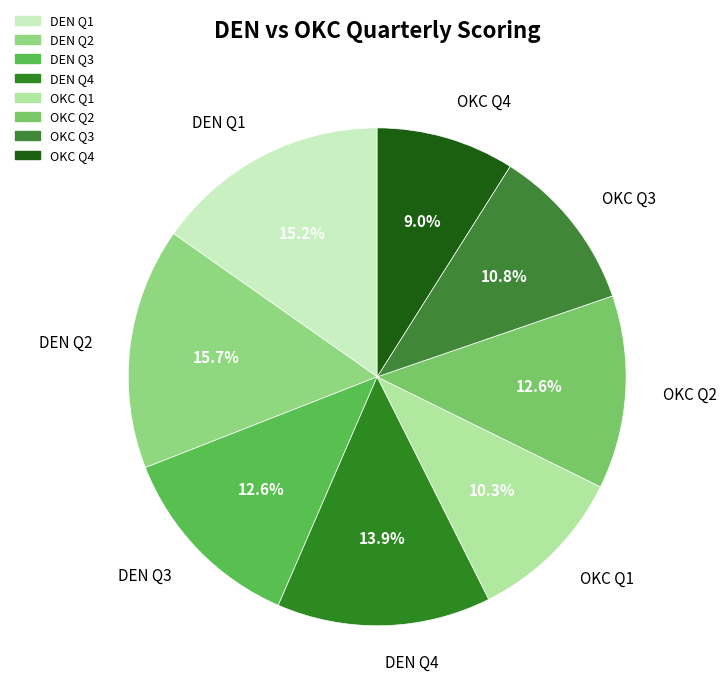

Is DEN Q4 the majority of the pie?

No